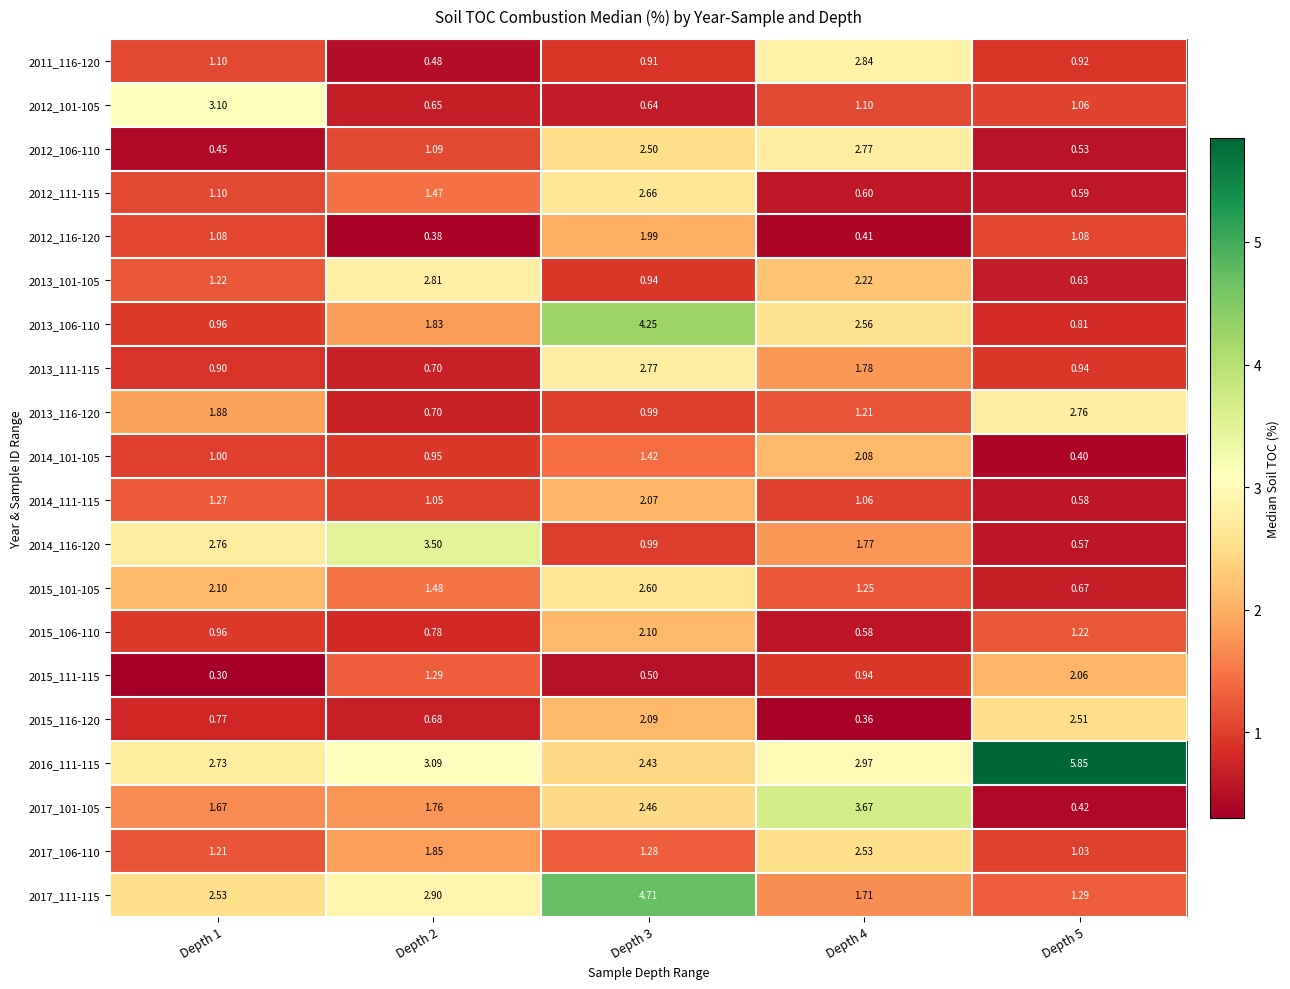

Which category has the highest value across all series?

Depth 5